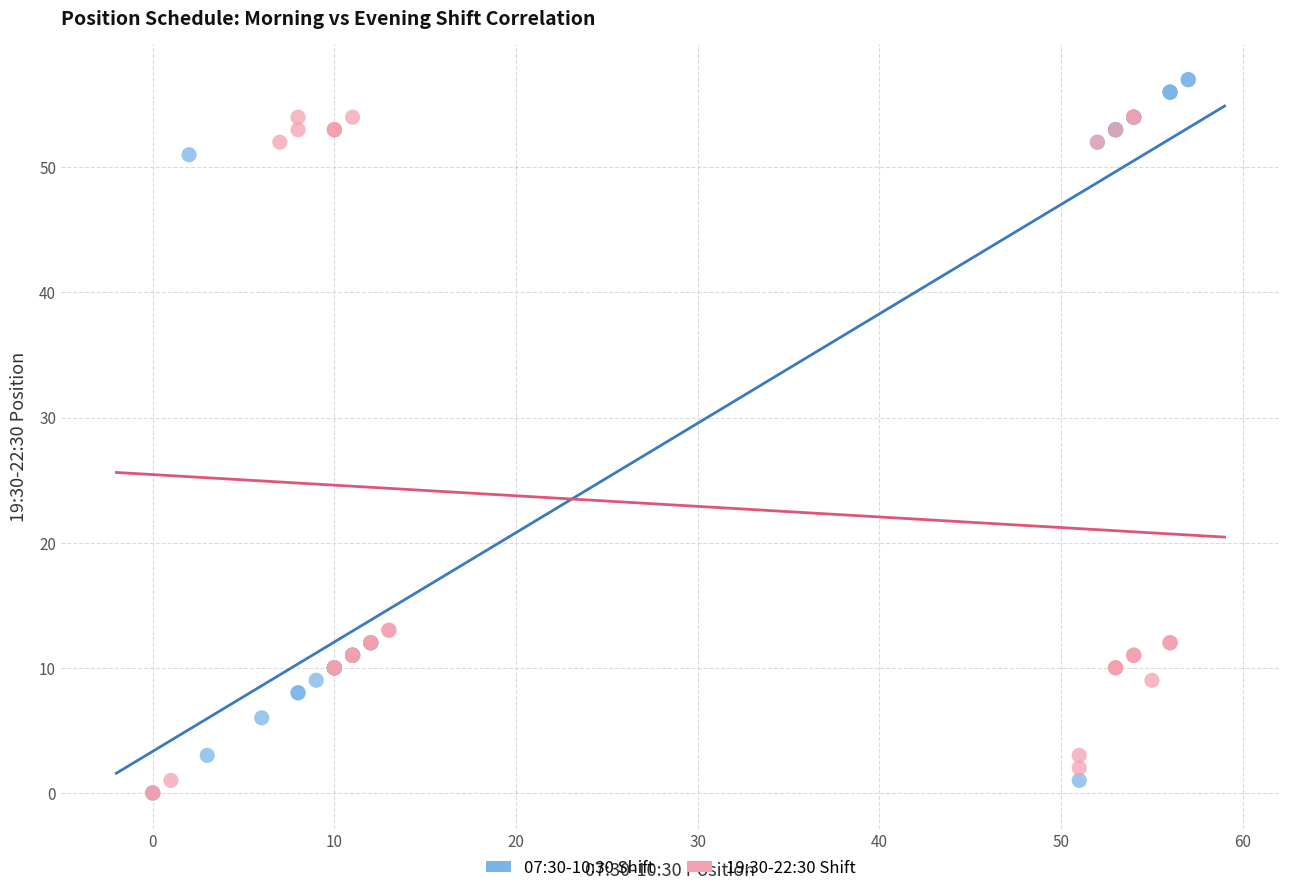

Which series has the largest Y range (max minus min)?

07:30-10:30 Shift